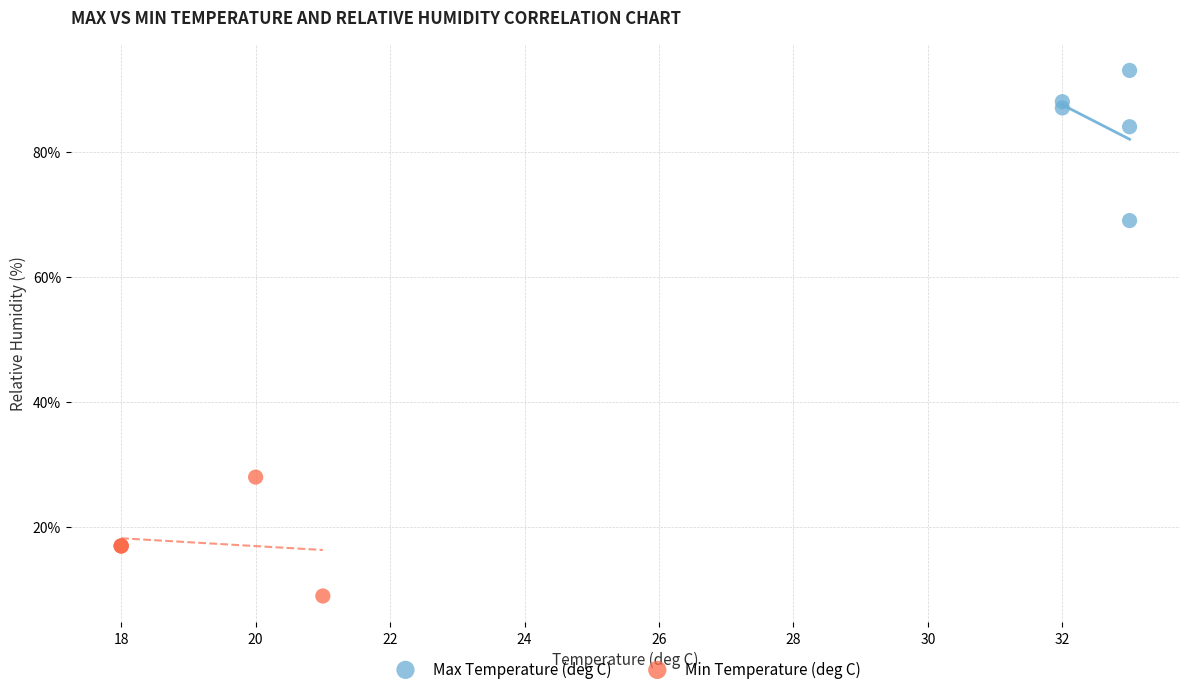

What are all the series names shown in the legend?

Max Temperature (deg C), Min Temperature (deg C)